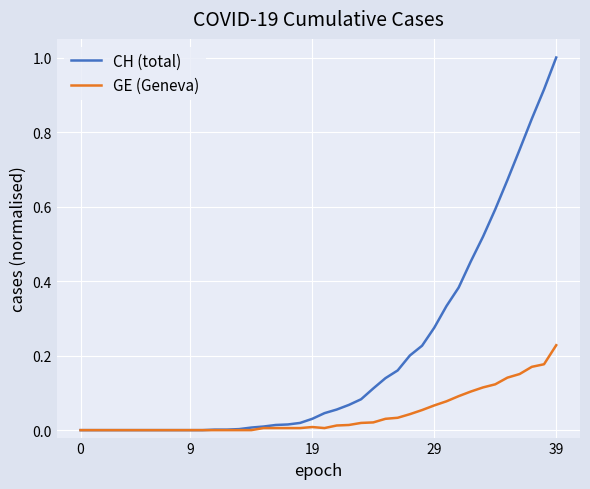

What is the greatest value displayed?

1.0